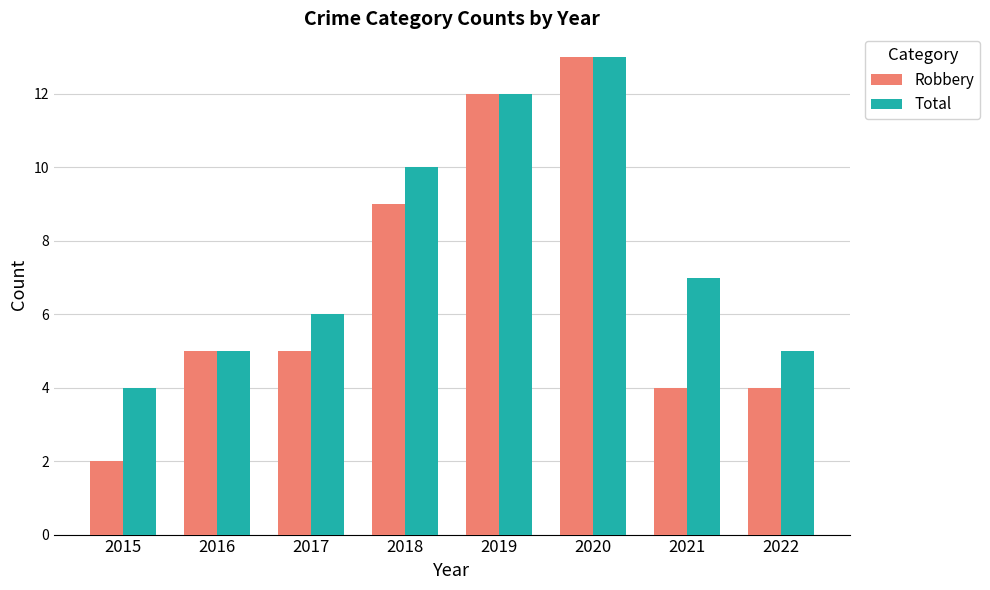

Which series changed the most between 2016 and 2018?

Total